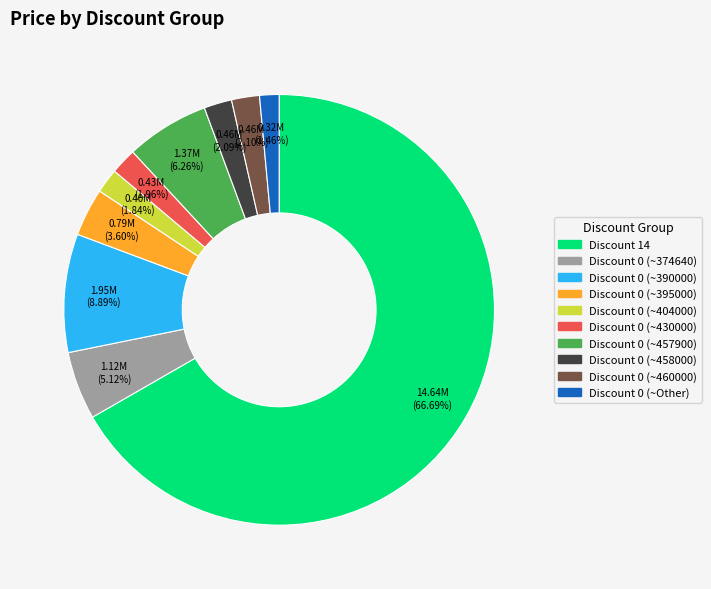

To the nearest percent, what is the average slice percentage?

10%